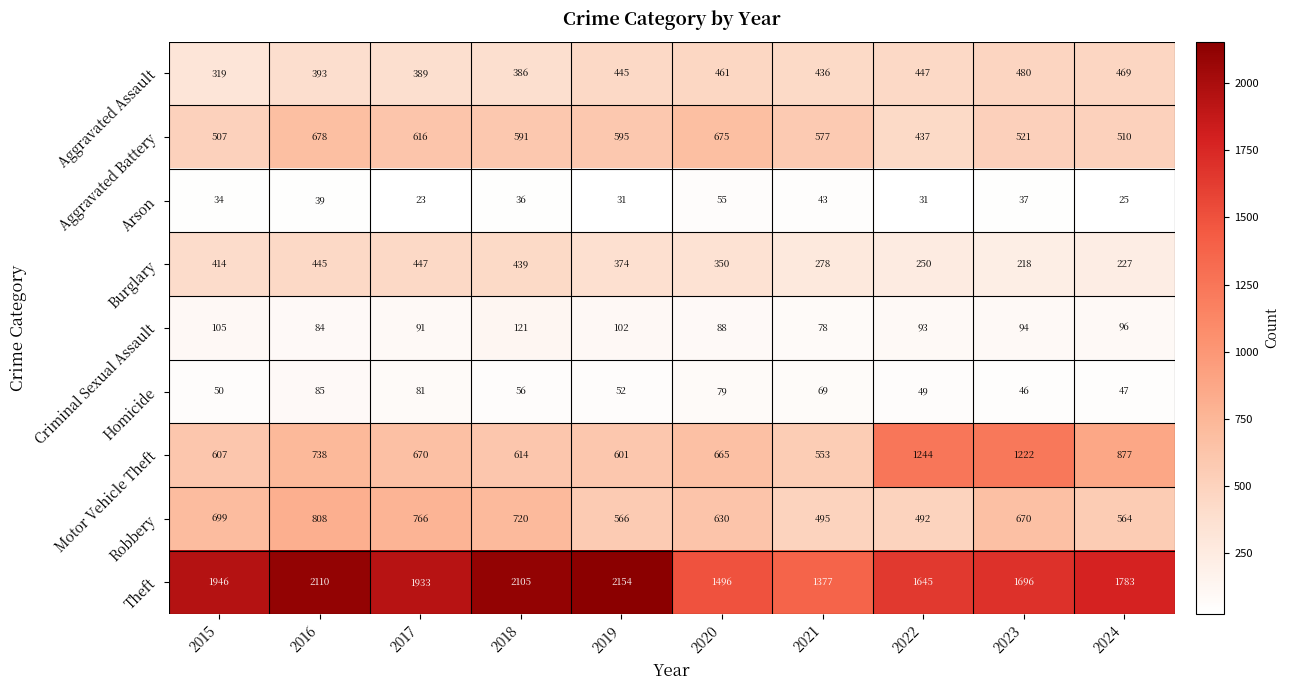

The Criminal Sexual Assault series shows 134 at 2020. True or false?

False